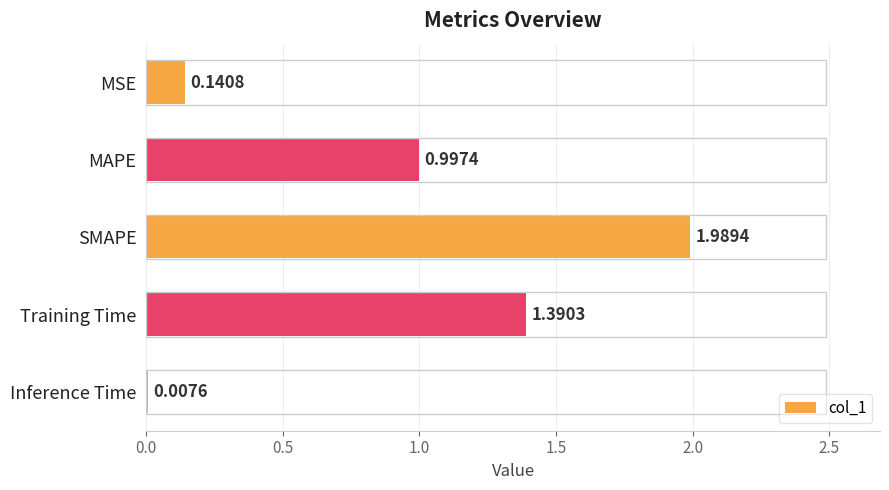

Where is the data nearest to the value 0?

Inference Time